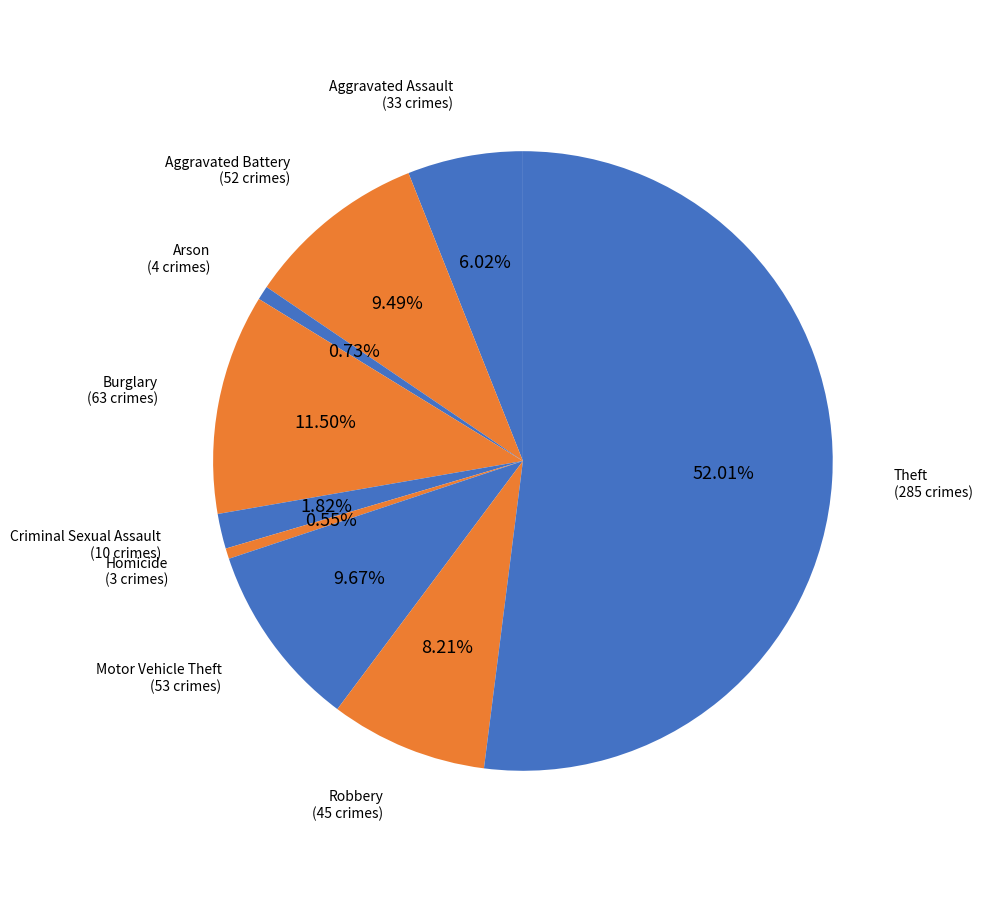

Combined, what portion of the pie is Arson and Aggravated Battery?

10.2%